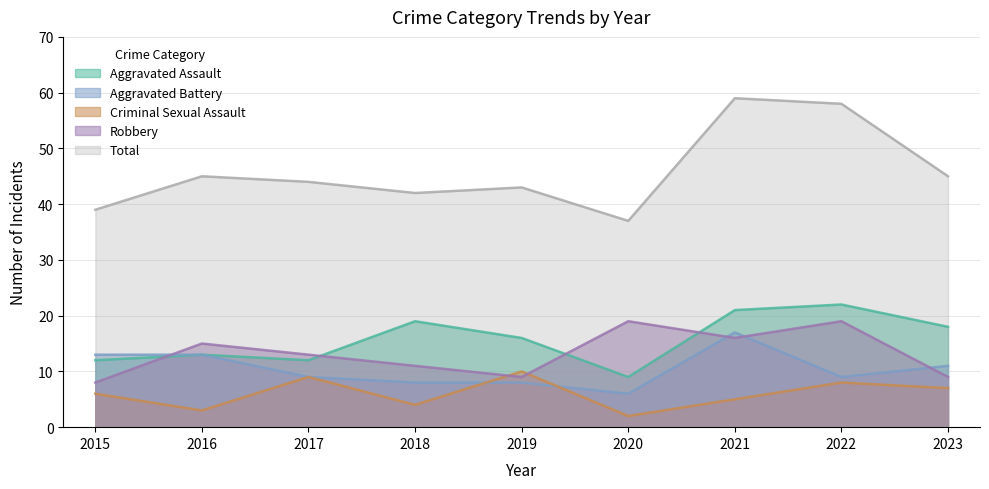

What is the difference between the second highest and second lowest values in the Aggravated Battery series?

5